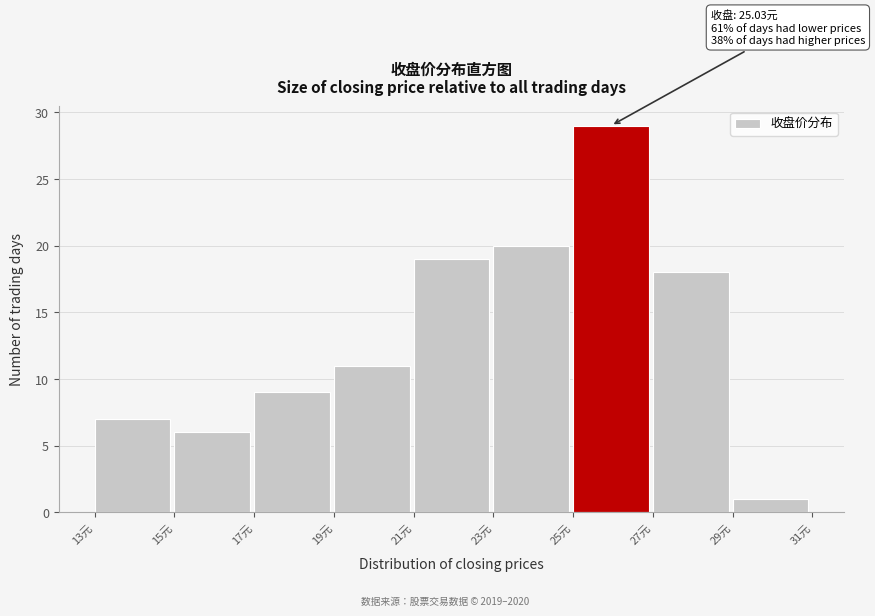

Over which range of the x-axis is the bar tallest?

25 to 27